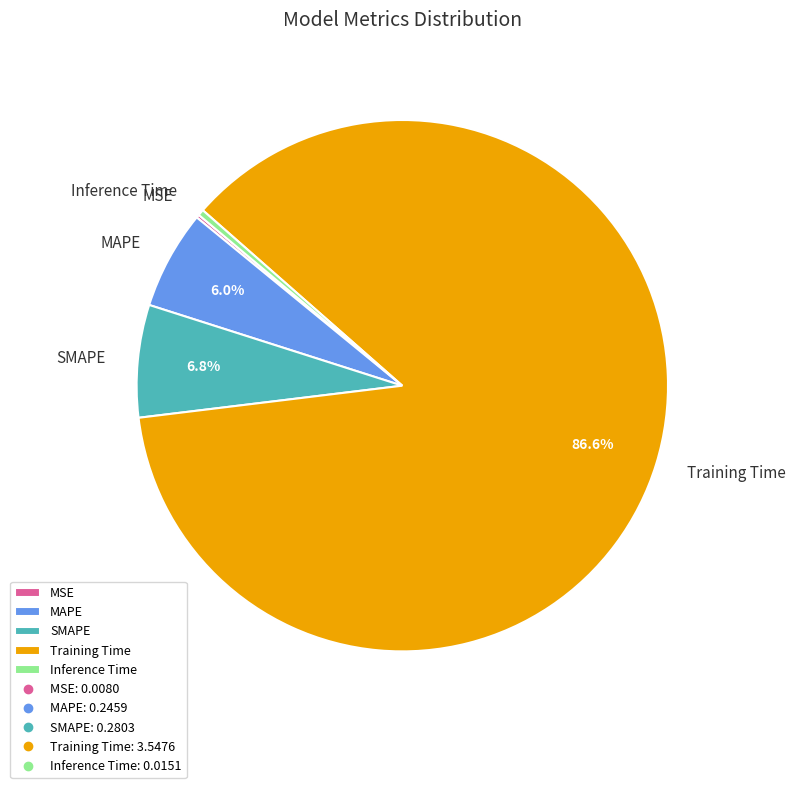

Does MAPE represent more than half of the total?

No